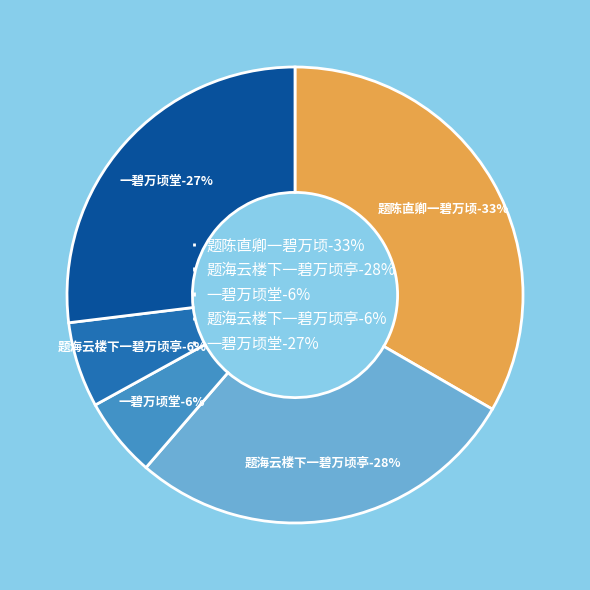

Rank the categories by value from lowest to highest.

一碧万顷堂, 题海云楼下一碧万顷亭, 一碧万顷堂, 题海云楼下一碧万顷亭, 题陈直卿一碧万顷